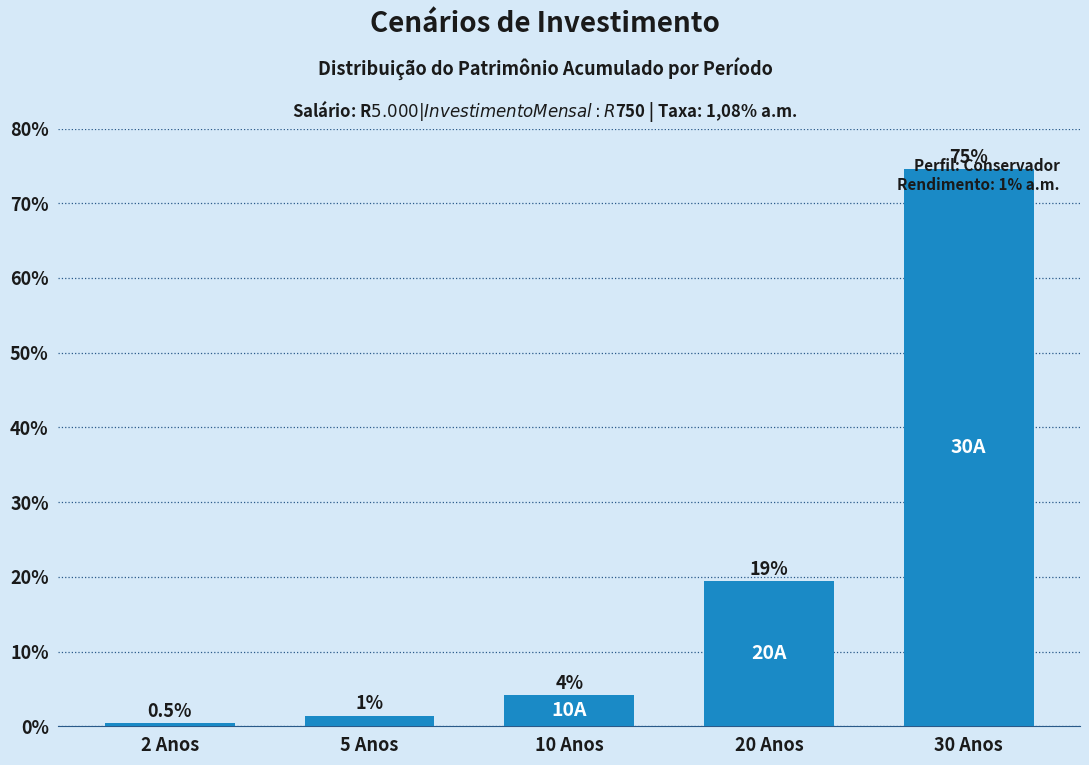

How many bars are there in total?

5